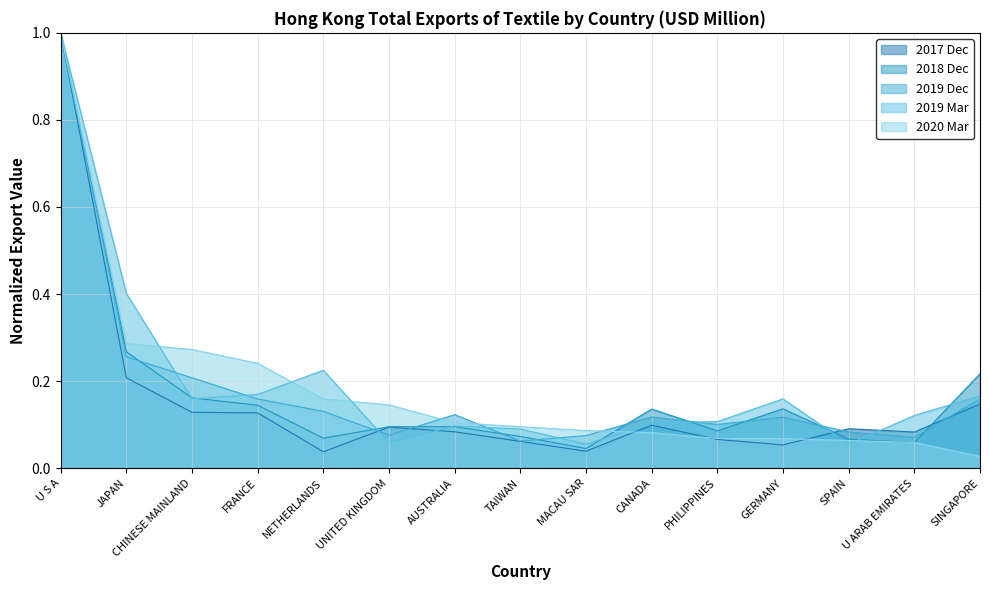

The 201812 series shows 1.0 at U S A. True or false?

True